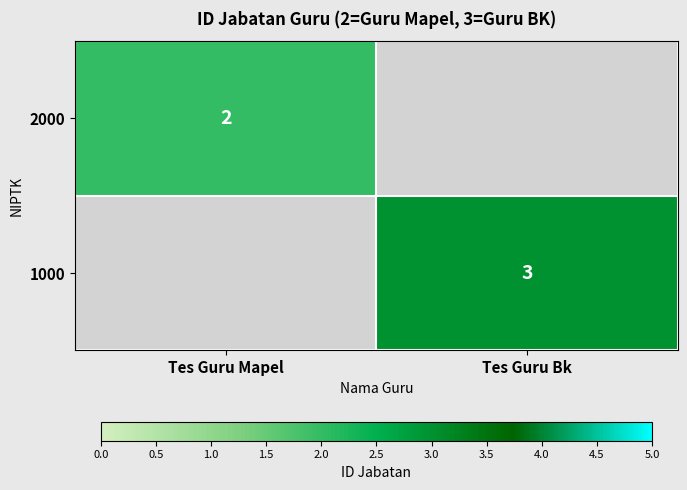

What is the maximum value shown in the chart?

3.0